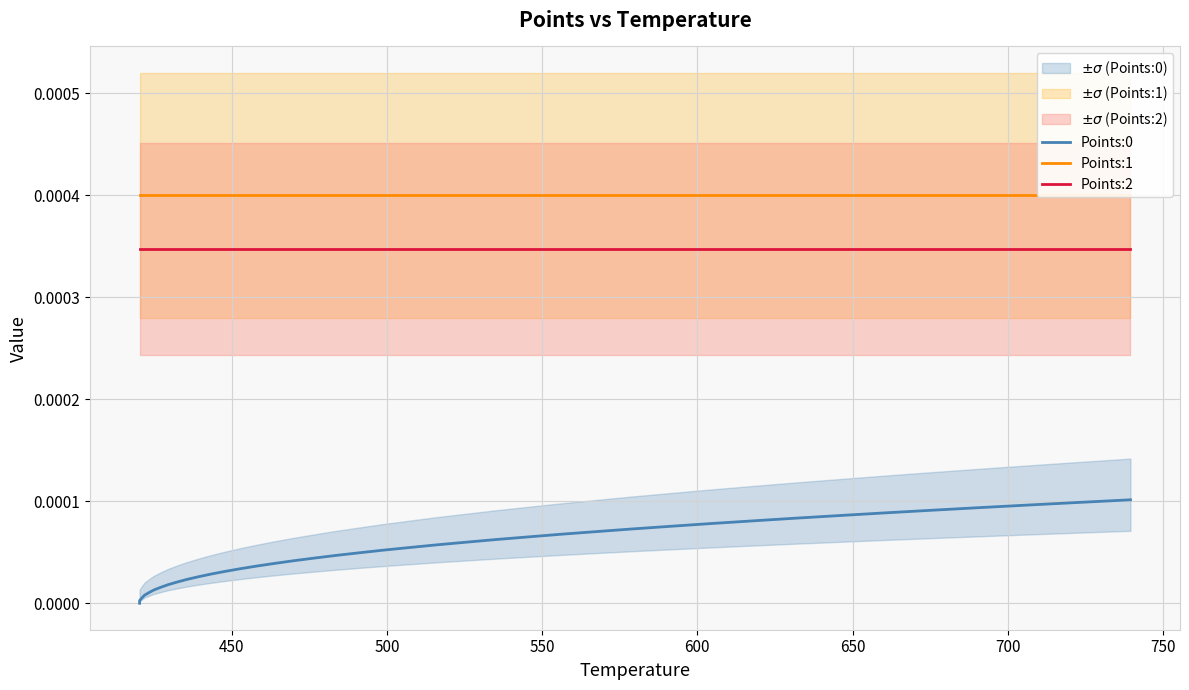

True or false: Points:2 and Points:0 intersect in this chart.

False